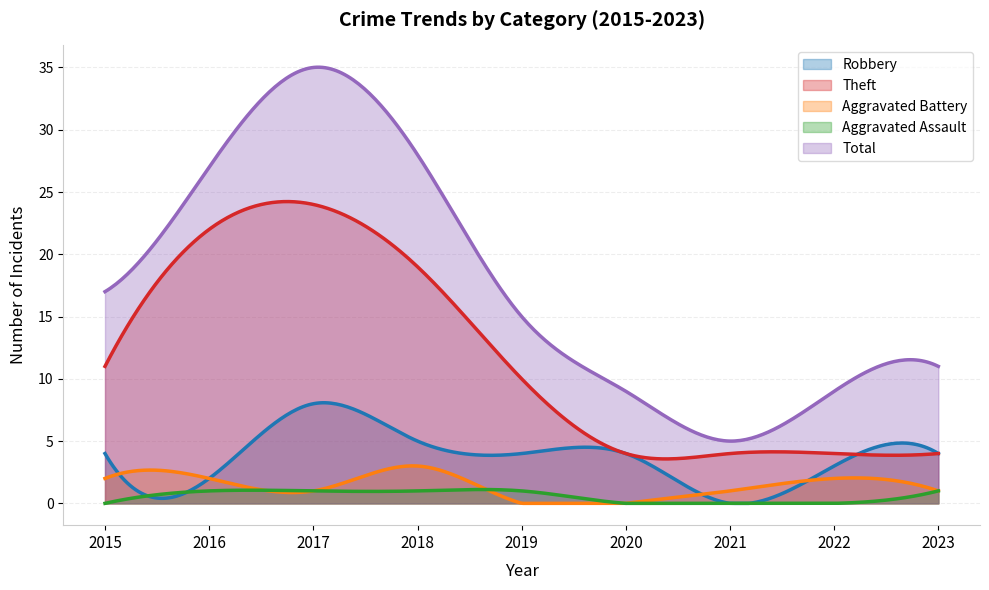

What is the value of the Aggravated Battery point at the 8th from the left?

2